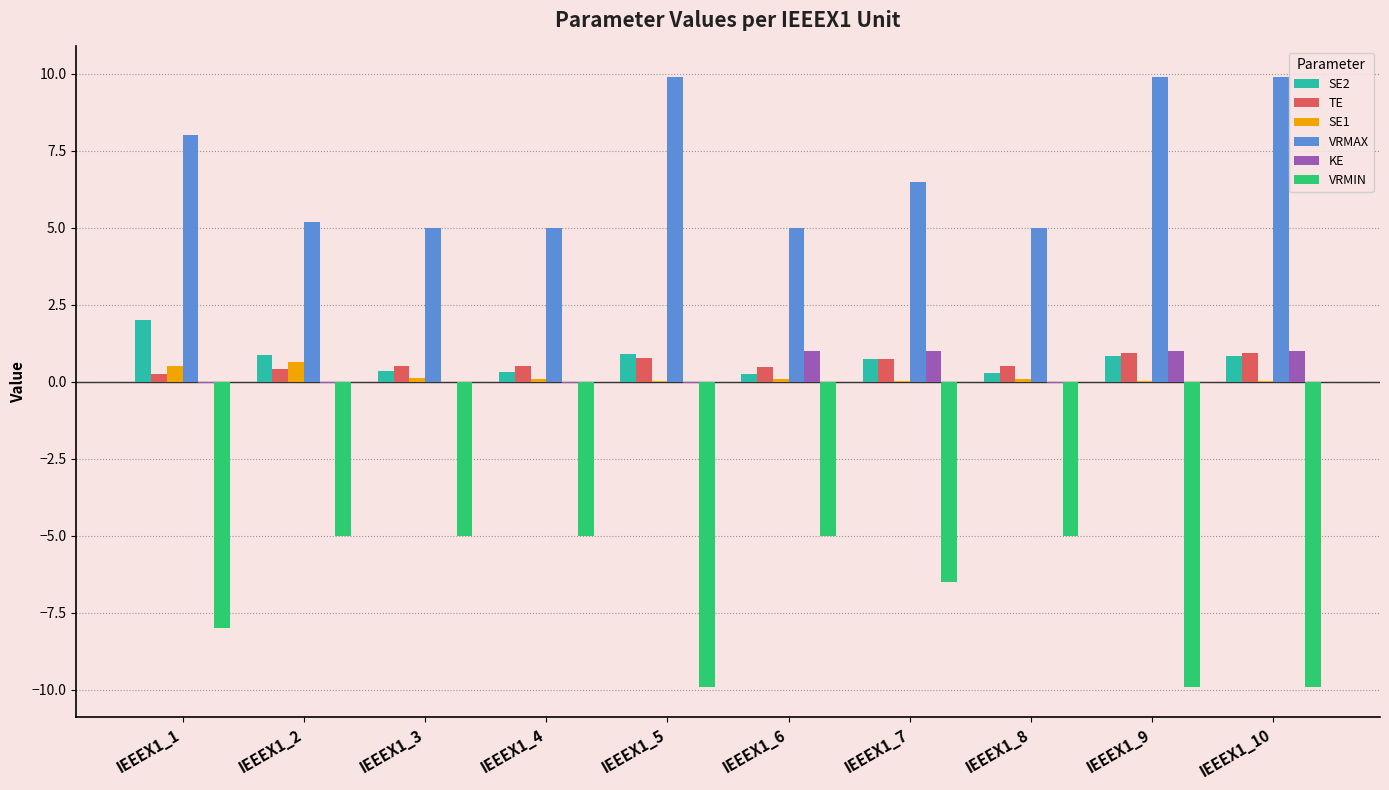

Count the number of data series in this chart.

6